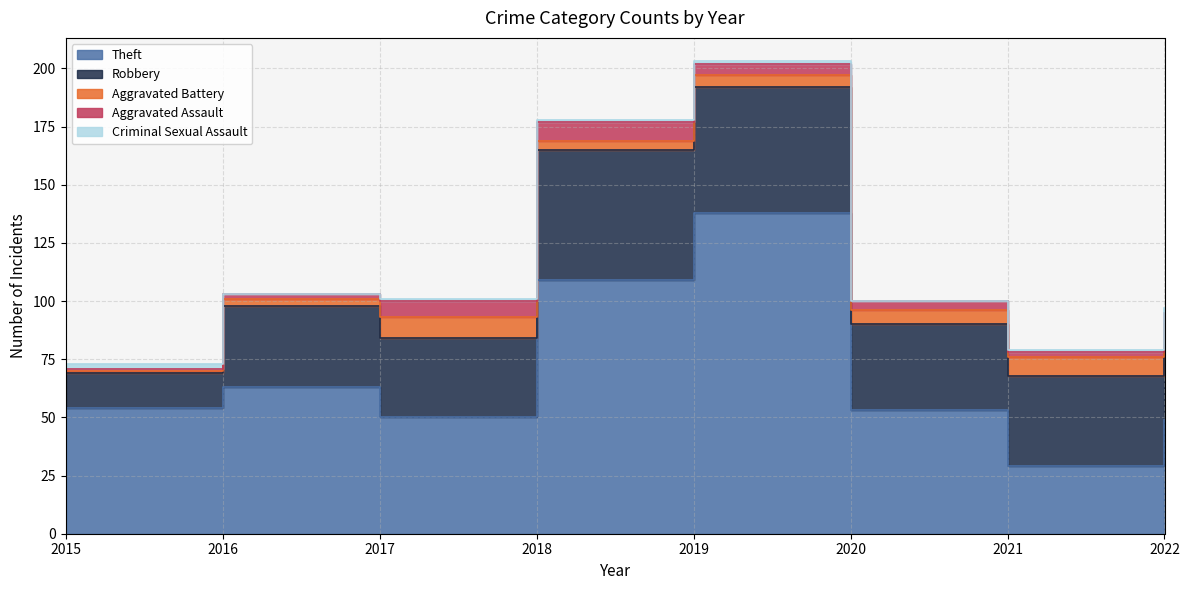

What is the value of the Robbery point at the 4th from the left?

56